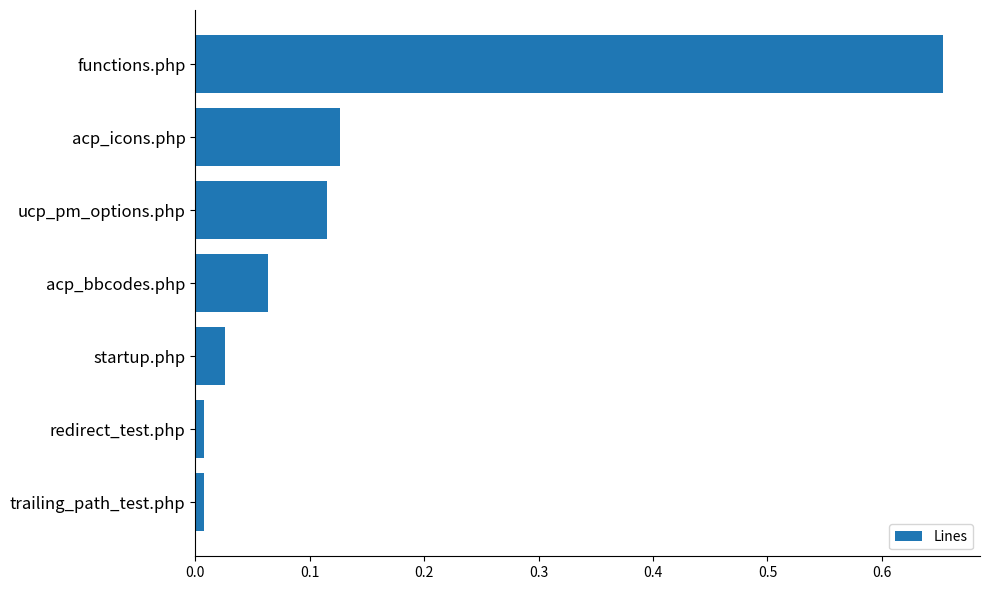

Is it true that the value at acp_bbcodes.php is 0.0?

False